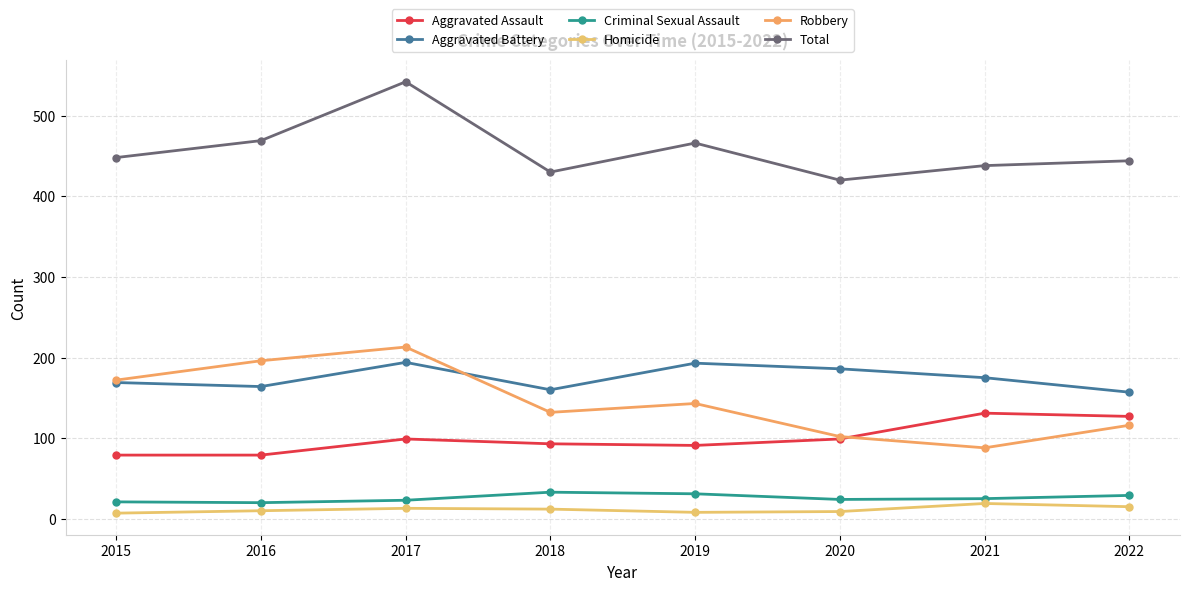

True or false: Homicide and Total intersect in this chart.

False